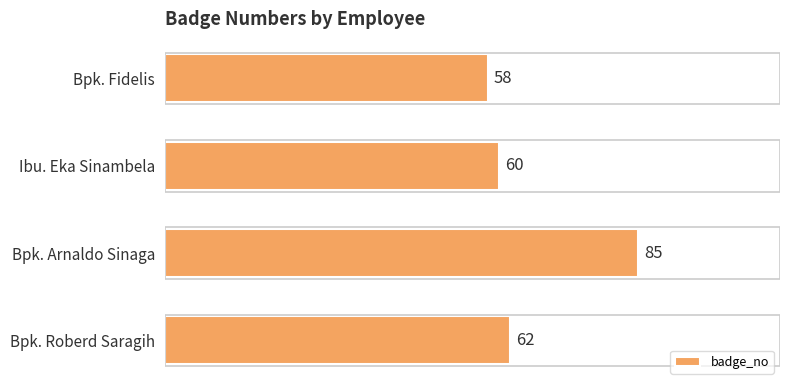

The chart shows a value of 30 at Ibu. Eka Sinambela. True or false?

False